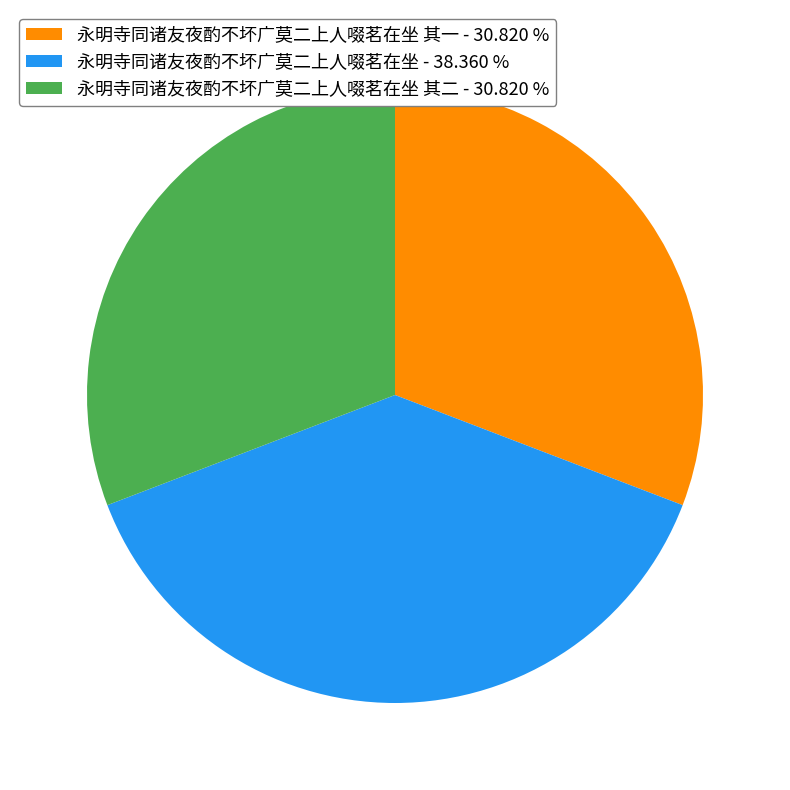

Does any single category account for the majority?

No